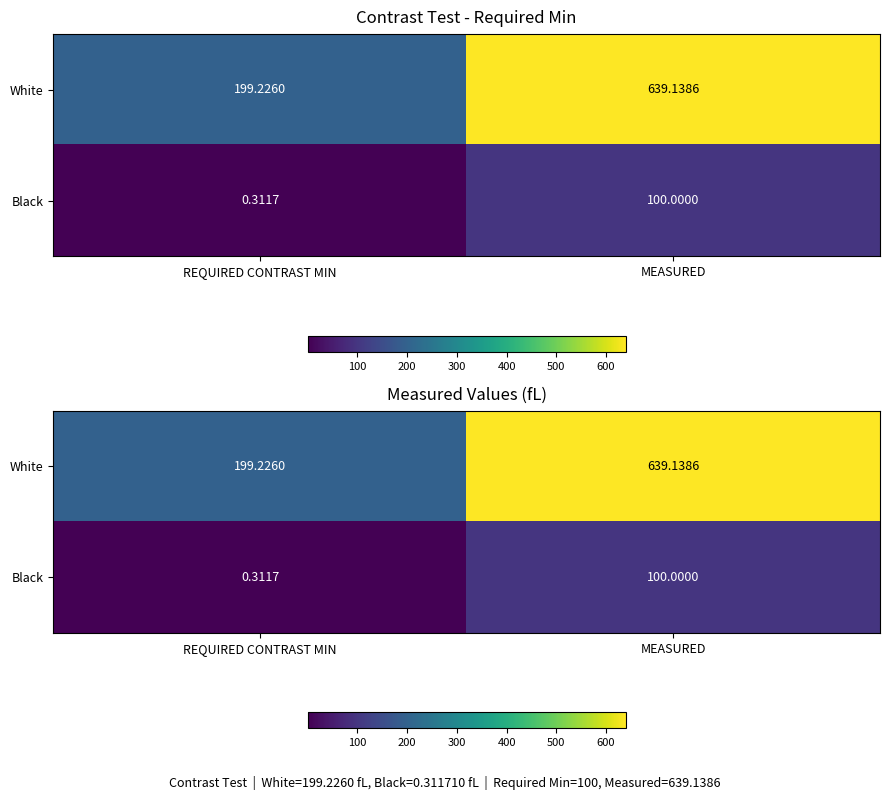

What is the difference between the maximum and minimum values in the White series?

439.9